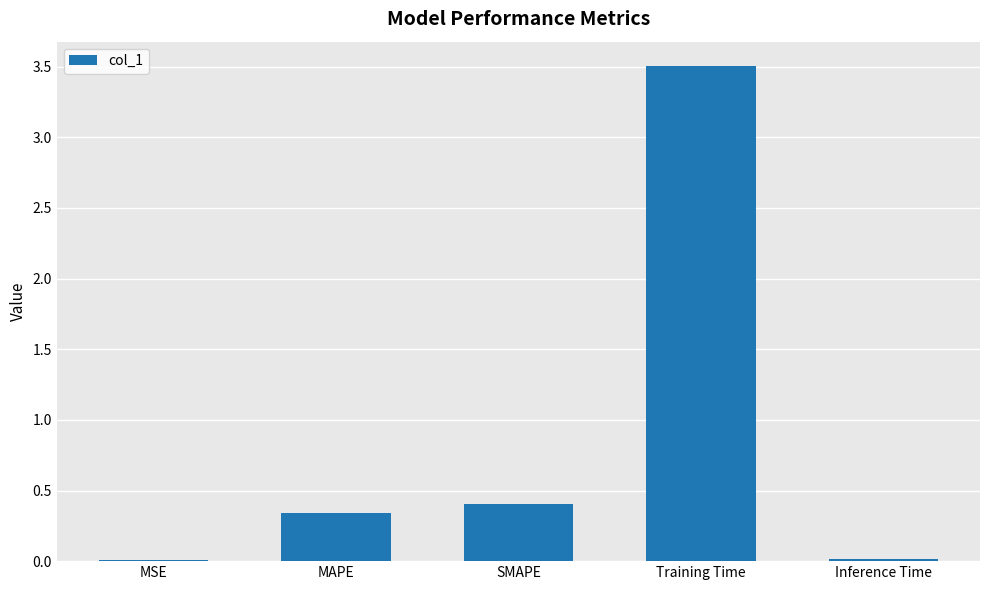

True or false: the data shows 3.5 at Training Time.

True